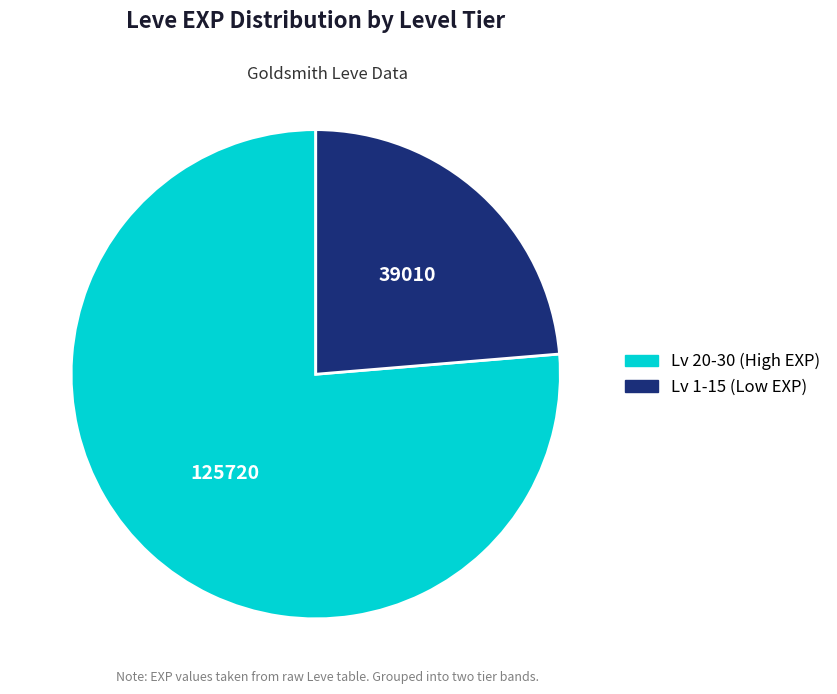

Does any single category account for the majority?

Yes